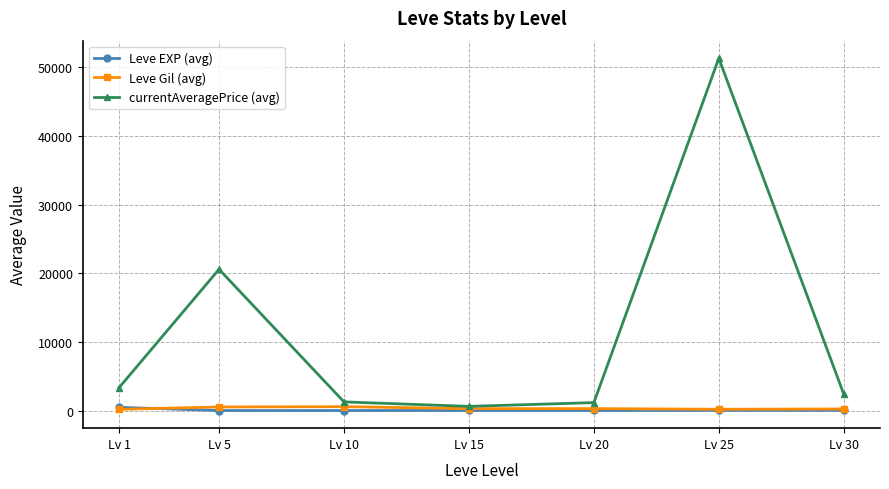

What is the spread (max minus min) of values at Lv 10?

1259.4